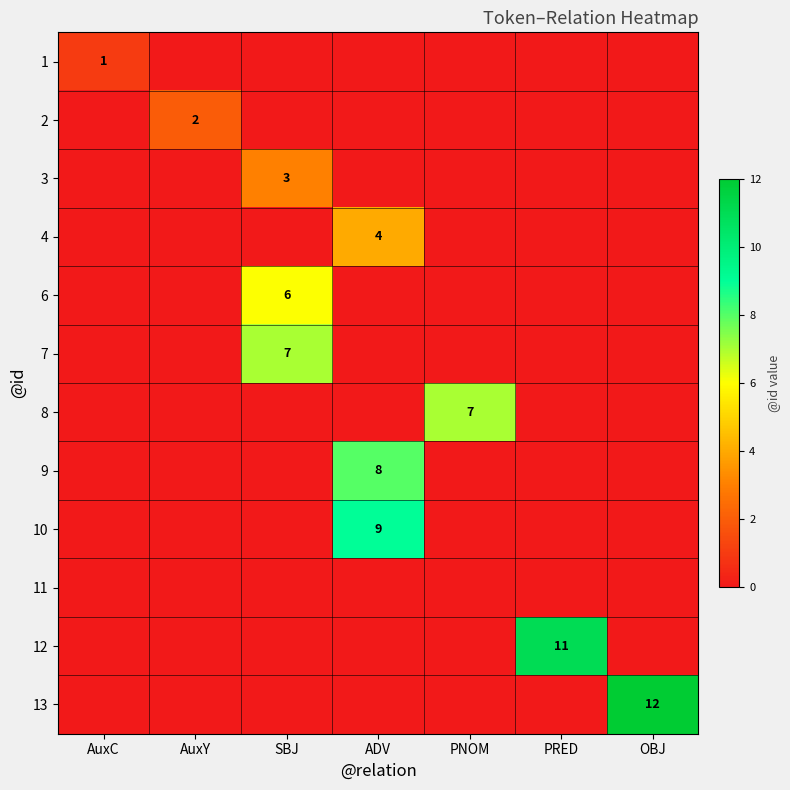

Which series changed the most between AuxY and SBJ?

7